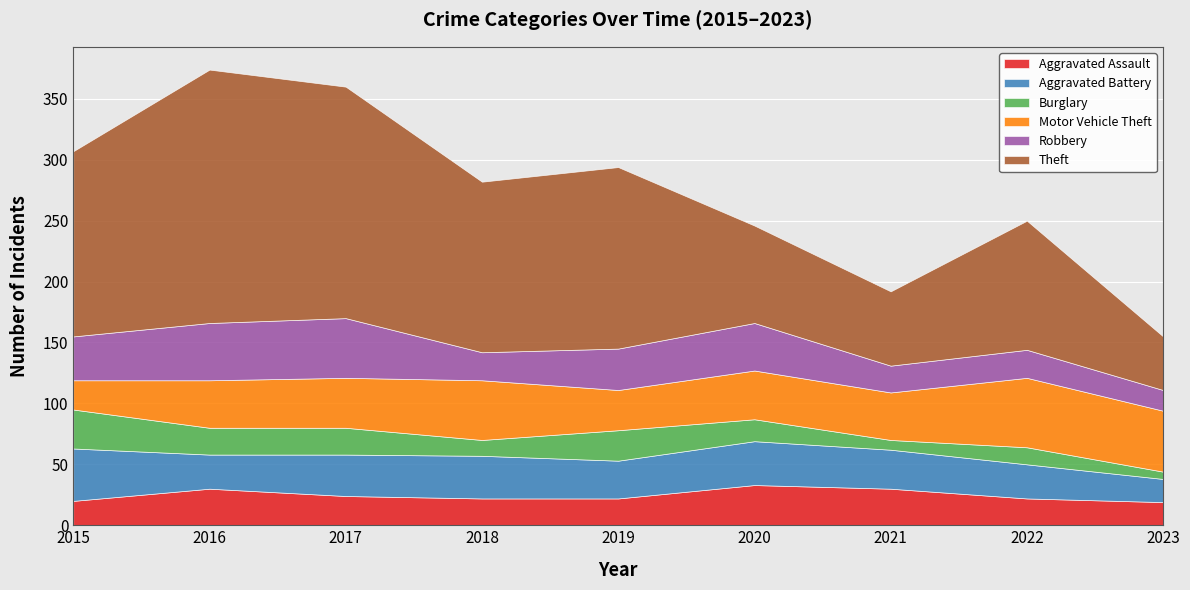

Reading left to right, transcribe all the data shown in this chart.

Aggravated Assault: 20	30	24	22	22	33	30	22	19
Aggravated Battery: 43	28	34	35	31	36	32	28	19
Burglary: 32	22	22	13	25	18	8	14	6
Motor Vehicle Theft: 24	39	41	49	33	40	39	57	50
Robbery: 36	47	49	23	34	39	22	23	17
Theft: 152	208	190	140	149	80	61	106	44